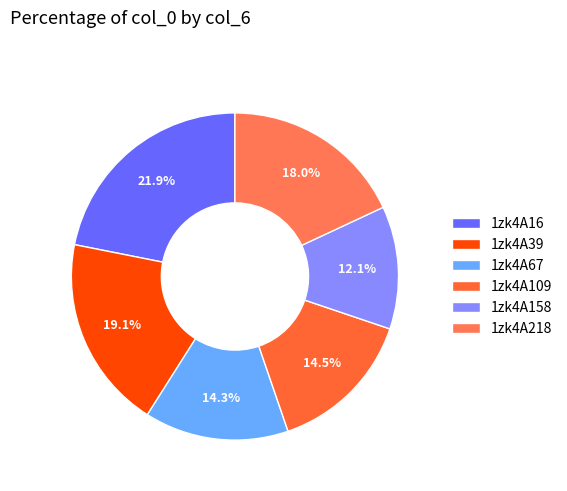

How many slices are in this pie chart?

6